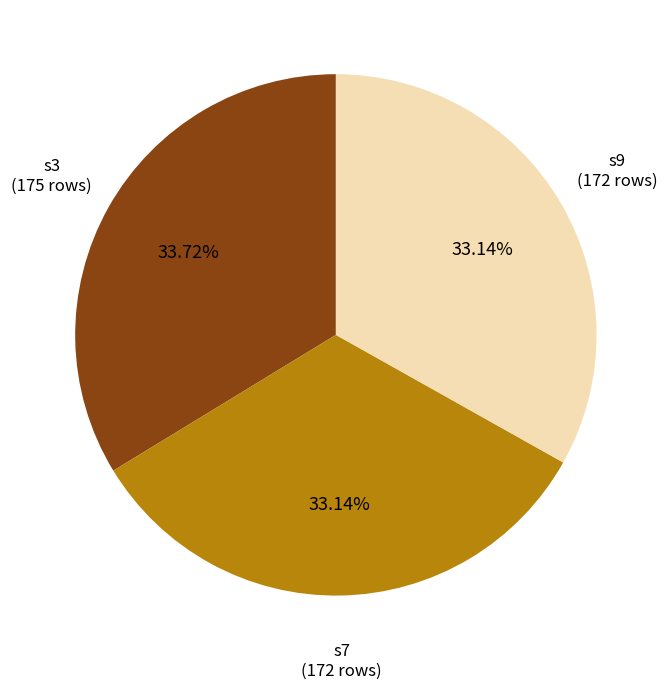

Which has a higher value, s9 or s3?

s3